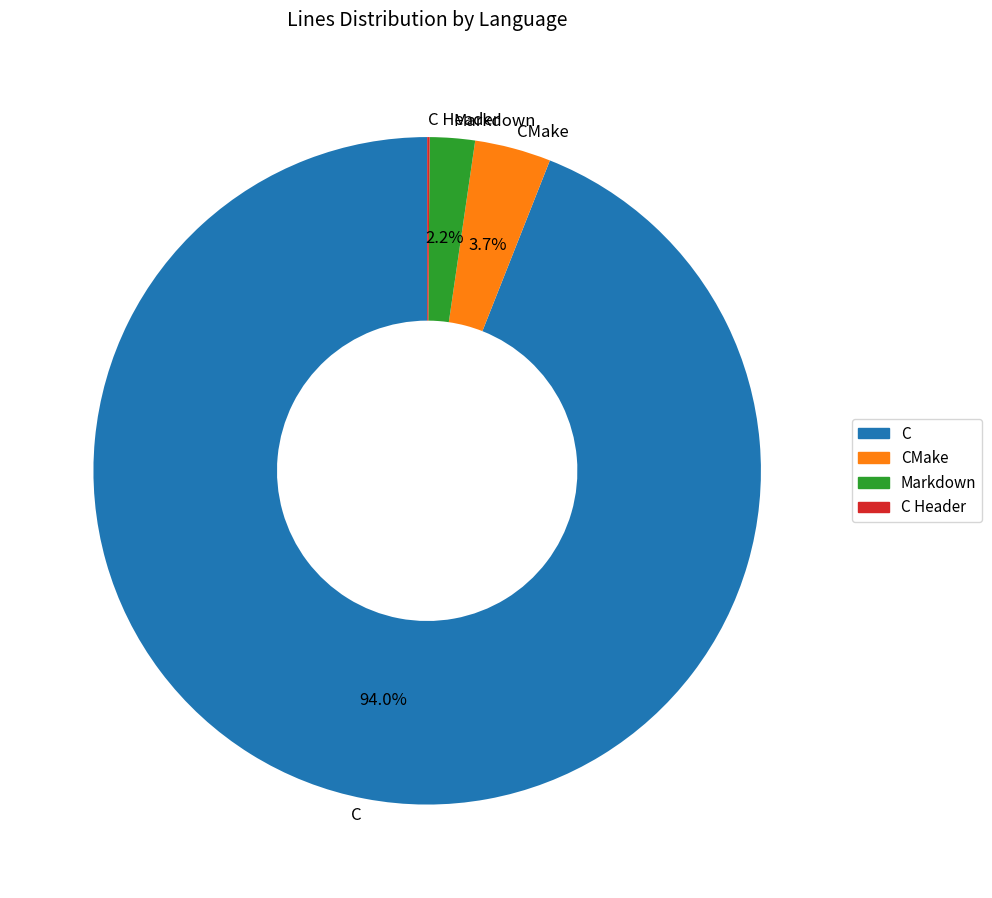

To the nearest percent, what is the difference between the largest and smallest slice percentages?

94%